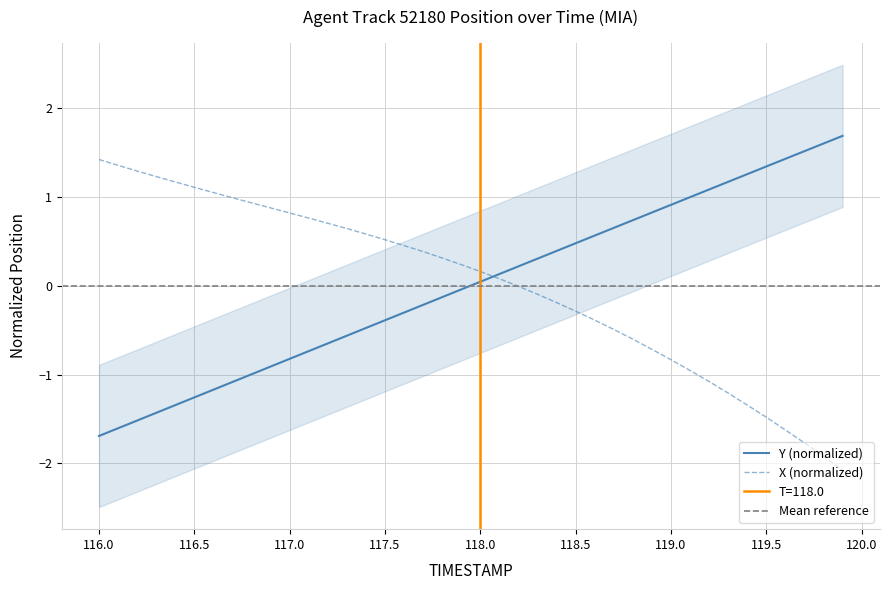

What is the minimum value shown in the chart?

-2.1